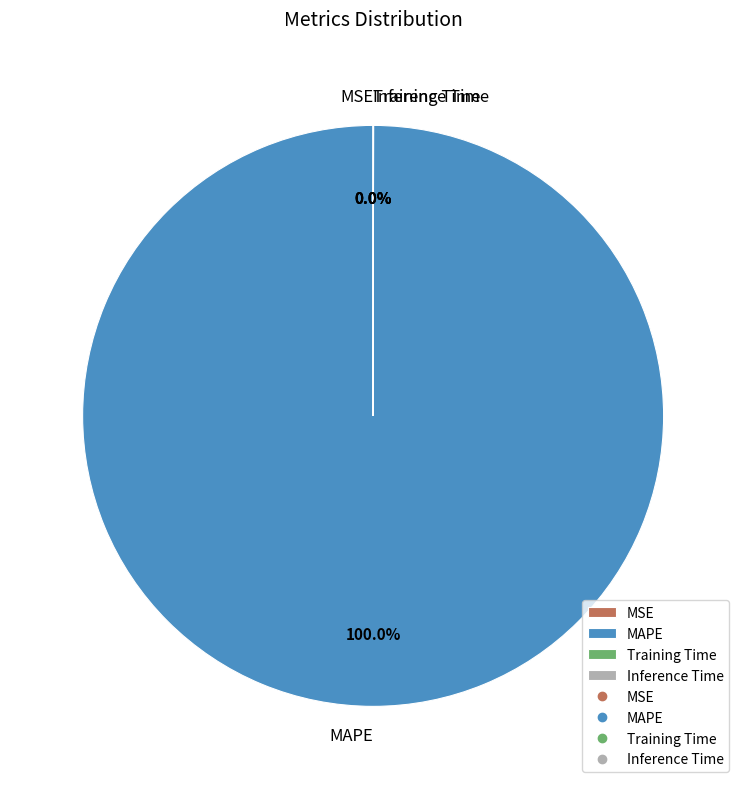

Which slice represents more than half of the pie?

MAPE